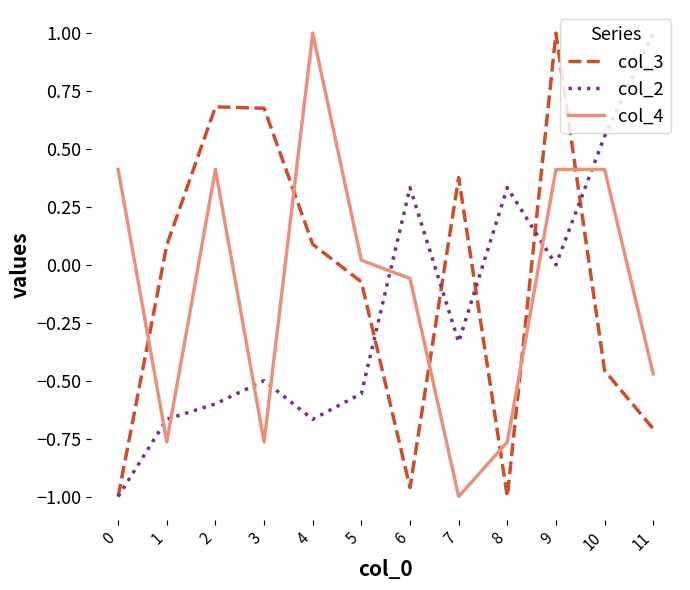

Where is the first local maximum for col_4?

2